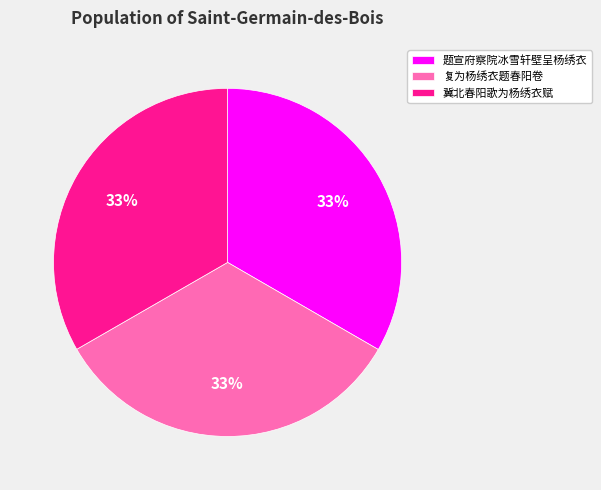

Is the sum of 复为杨绣衣题春阳卷 and 题宣府察院冰雪轩壁呈杨绣衣 greater than half?

Yes